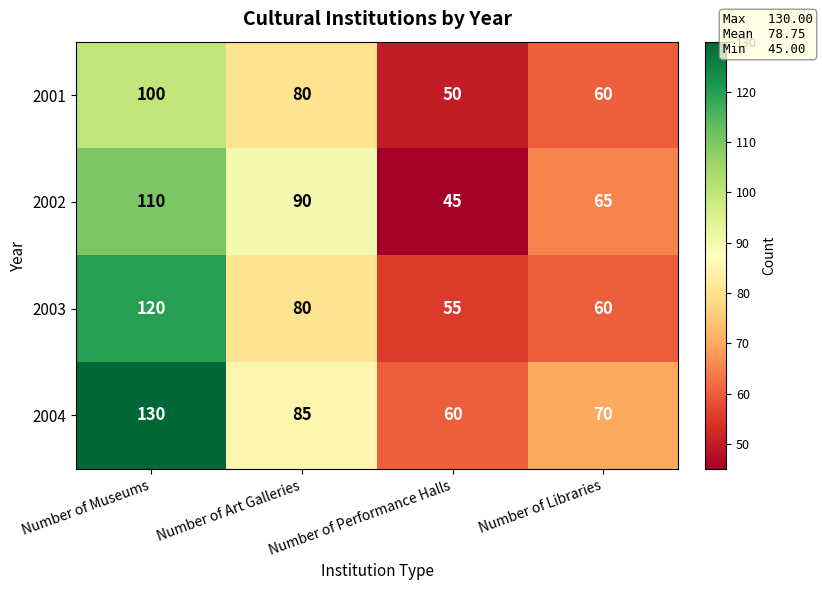

At which category is the sum across all series the highest?

Number of Museums